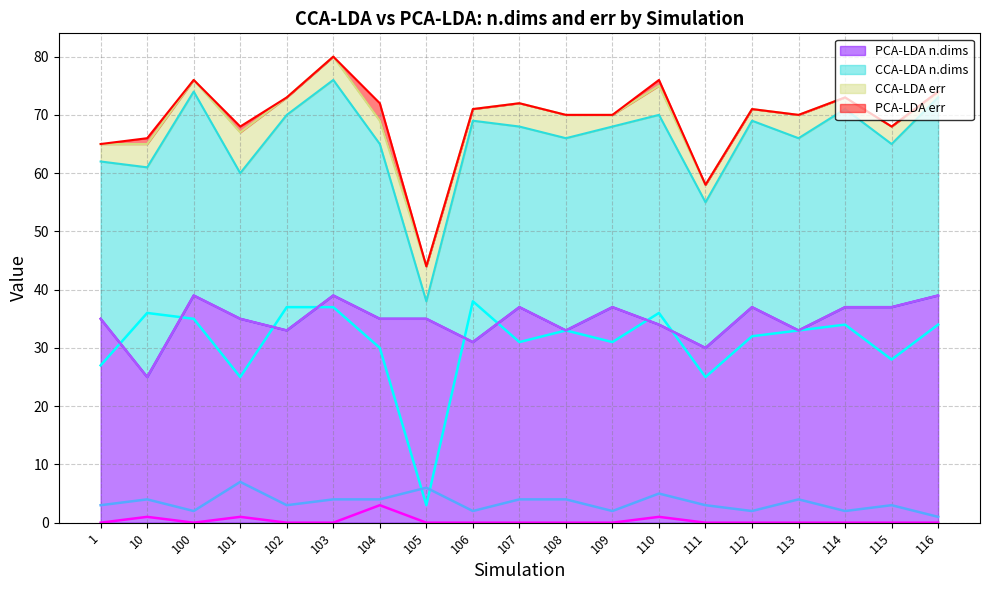

Reading left to right, what are all the values shown in this chart?

CCA-LDA n.dims (line): 27	36	35	25	37	37	30	3	38	31	33	31	36	25	32	33	34	28	34
CCA-LDA err (line): 3	4	2	7	3	4	4	6	2	4	4	2	5	3	2	4	2	3	1
PCA-LDA n.dims (line): 35	25	39	35	33	39	35	35	31	37	33	37	34	30	37	33	37	37	39
PCA-LDA err (line): 0	1	0	1	0	0	3	0	0	0	0	0	1	0	0	0	0	0	0